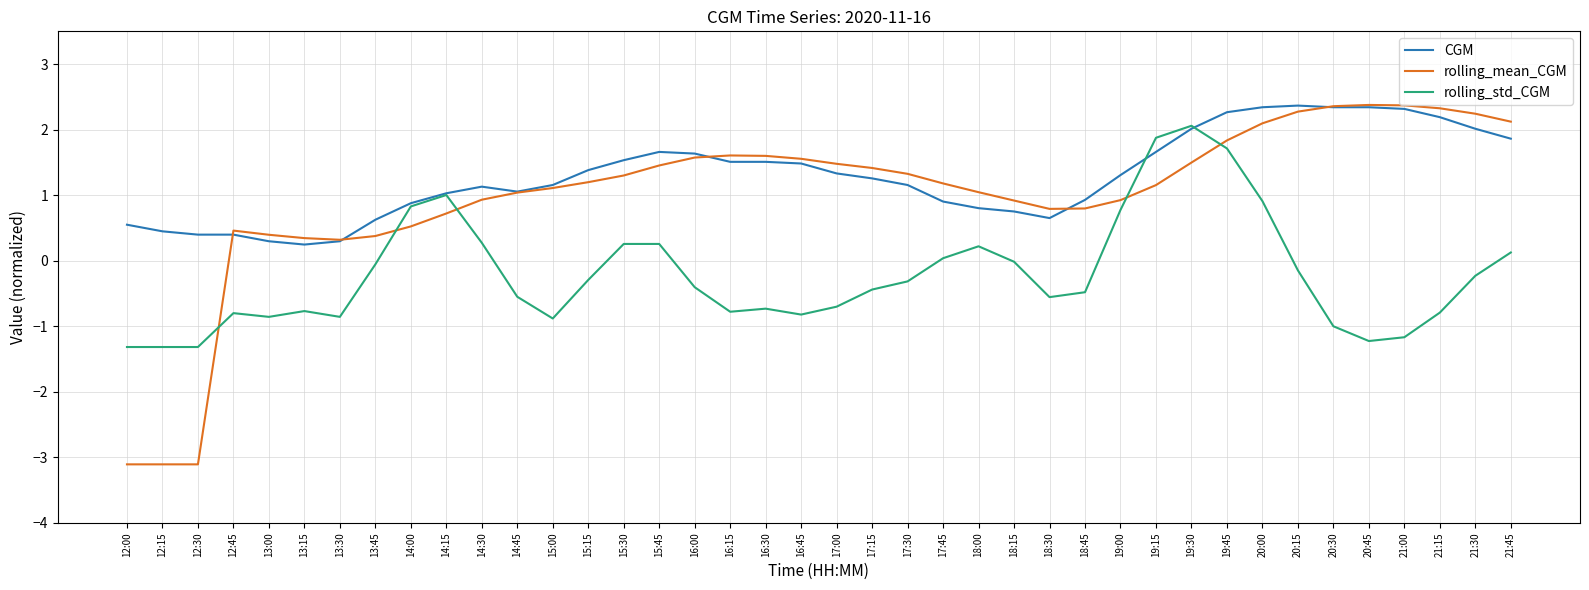

True or false: rolling_std_CGM has more than 2 interior local peaks.

True